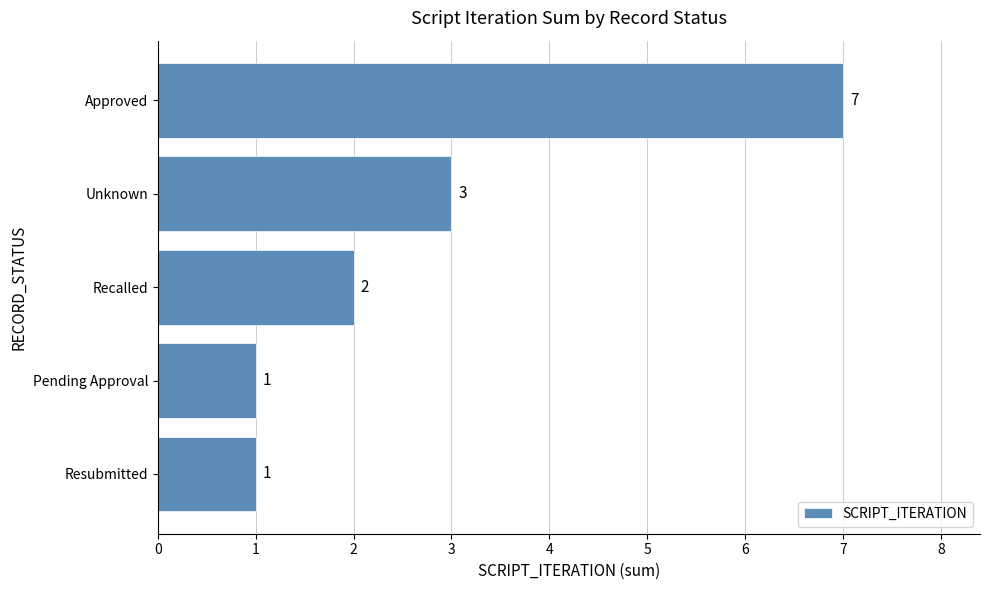

How many values are between 1 and 3?

4